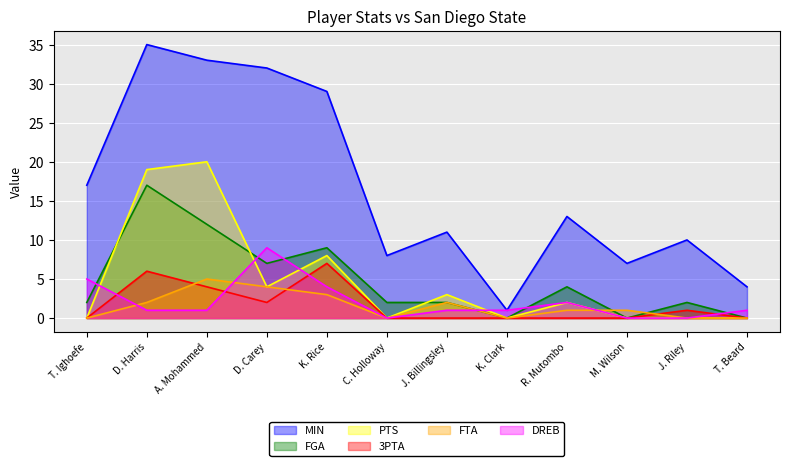

Which category has the highest value in the DREB series?

D. Carey